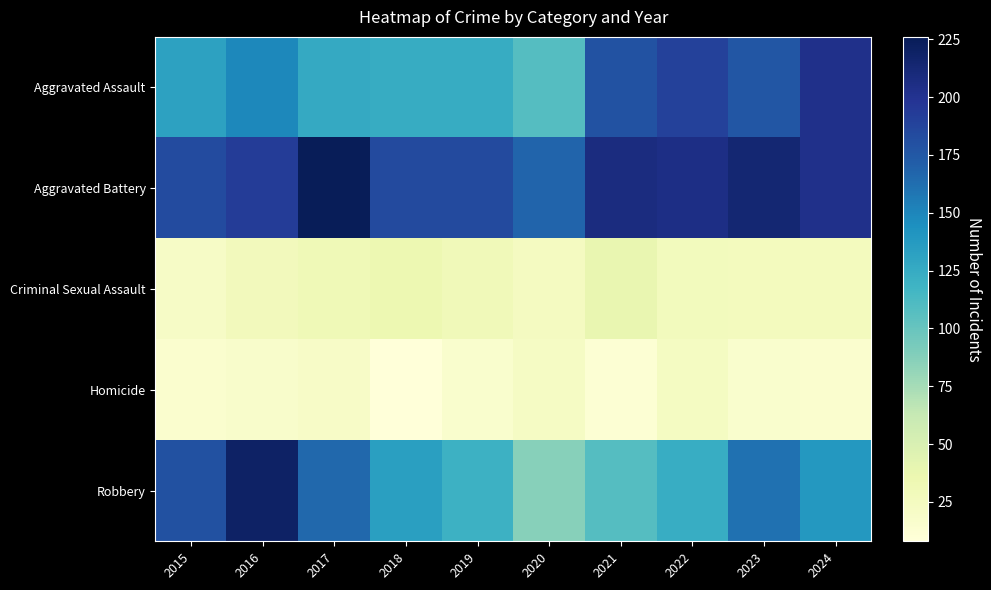

At how many categories does at least one series exceed 98?

10